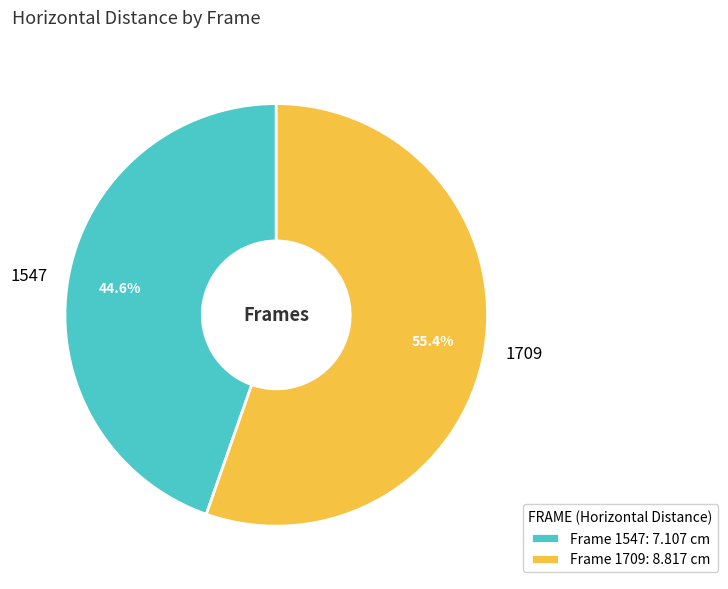

To the nearest percent, what percentage of the pie is 1709?

55%